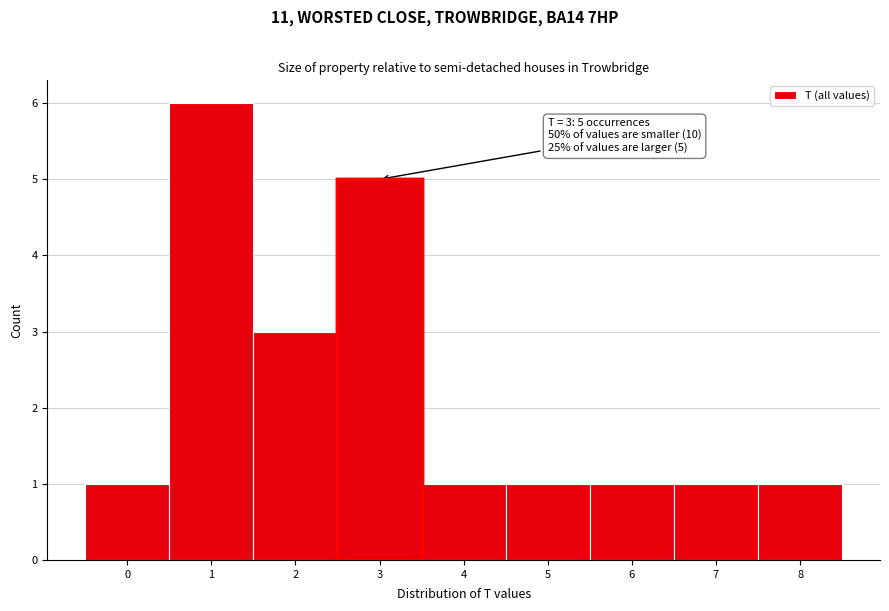

Over which range of the x-axis is the bar tallest?

0.5 to 1.5